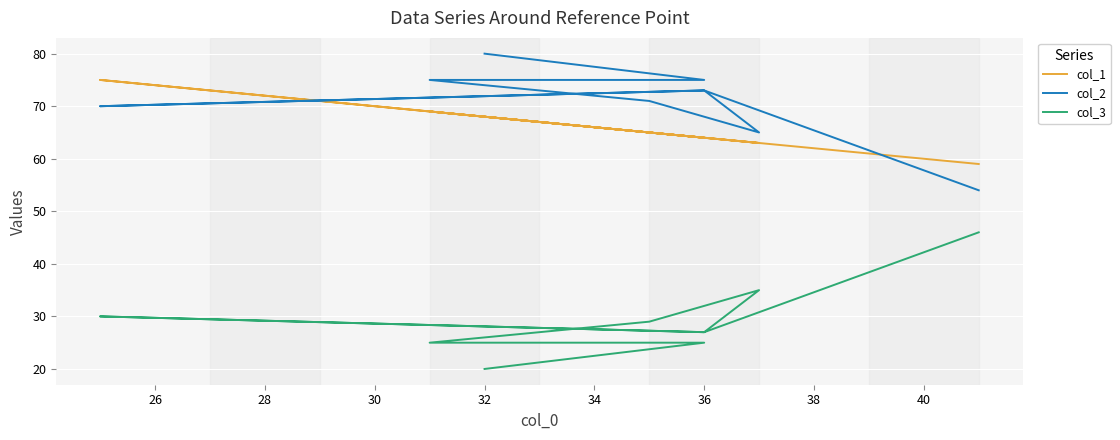

What is the sum of all col_1 values?

657